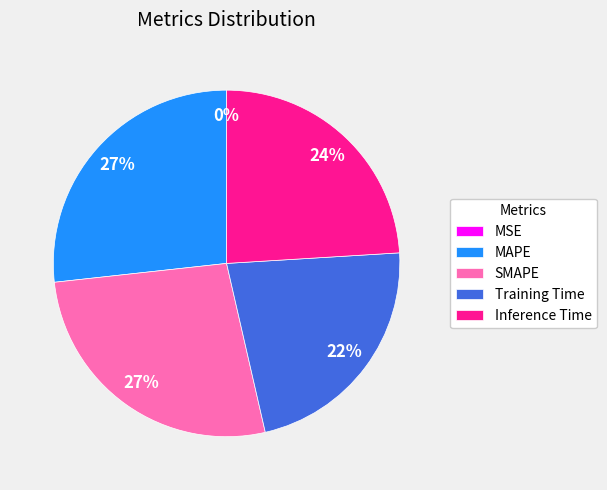

Is it true that Training Time is 22% of the pie?

True